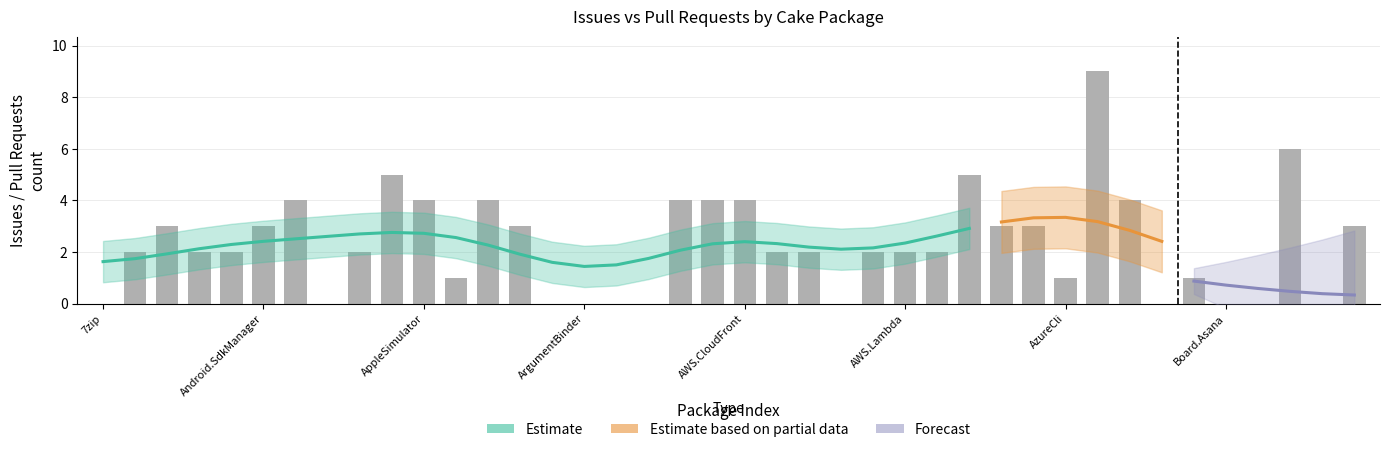

Are the bars horizontal?

No